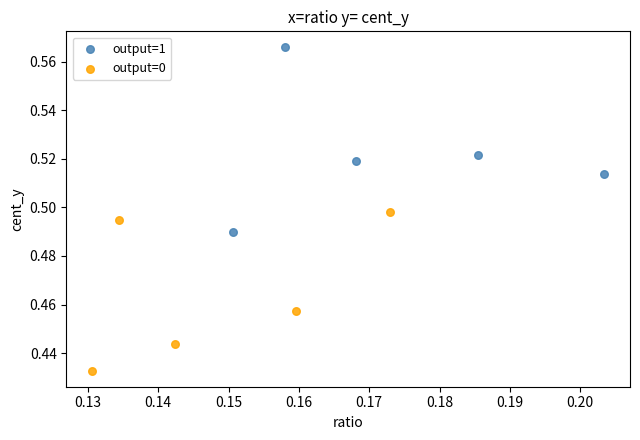

Which series reaches the minimum Y coordinate?

output=0